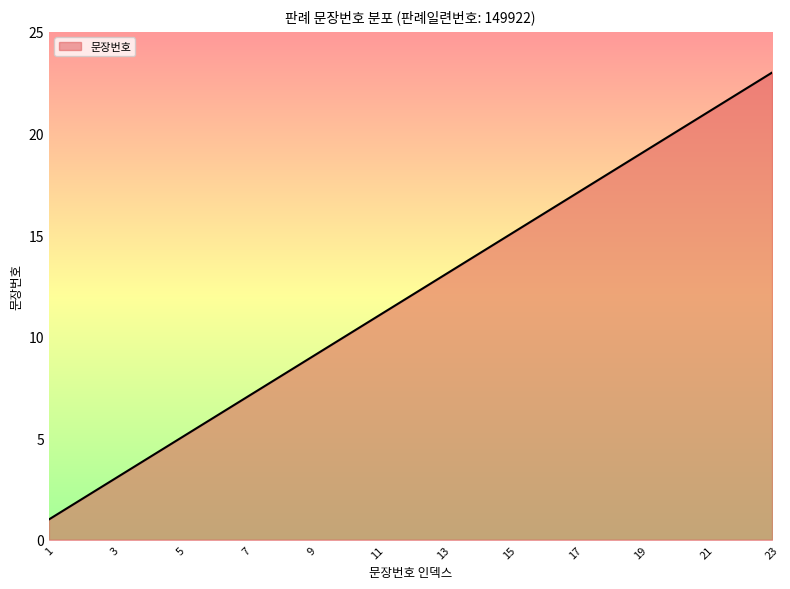

True or false: there are more than 1 points higher than both neighbors.

False